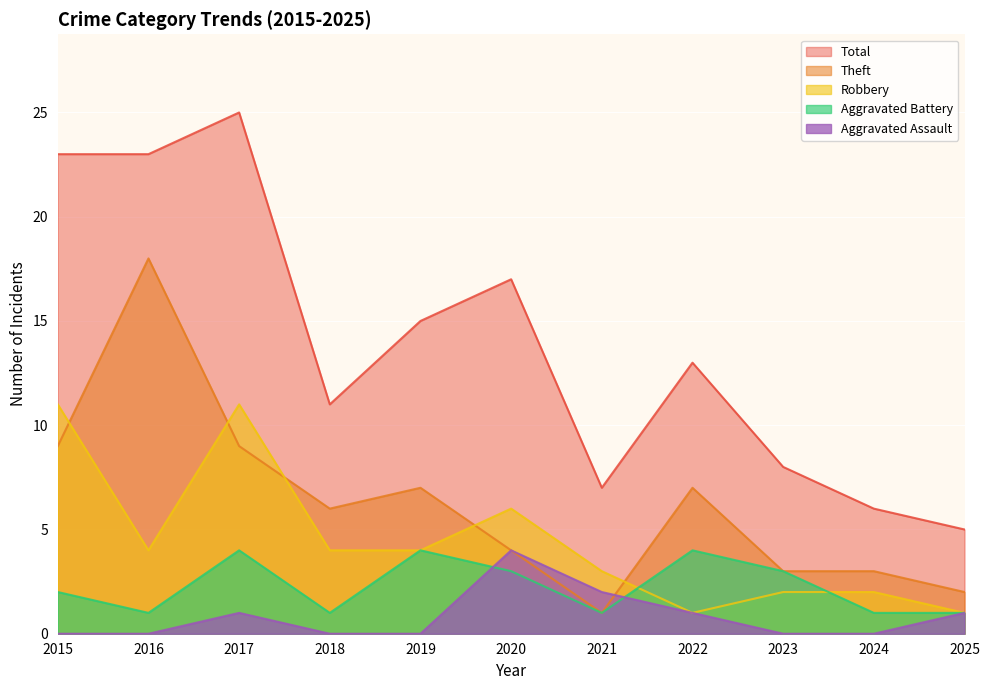

Between 2022 and 2024, which is larger?

2022